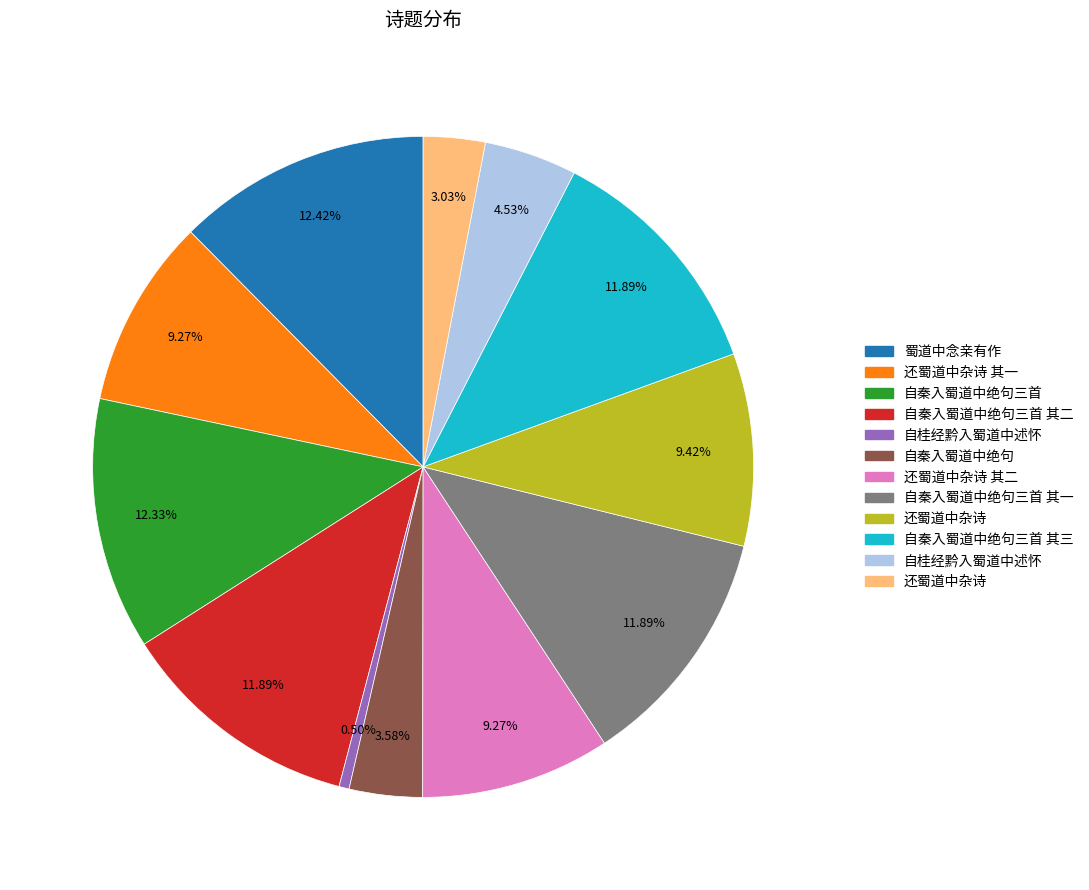

Does any single category account for the majority?

No